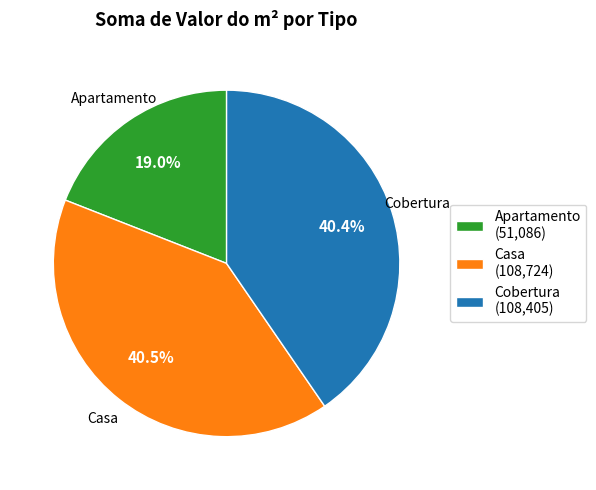

True or false: Casa accounts for 53% of the total.

False